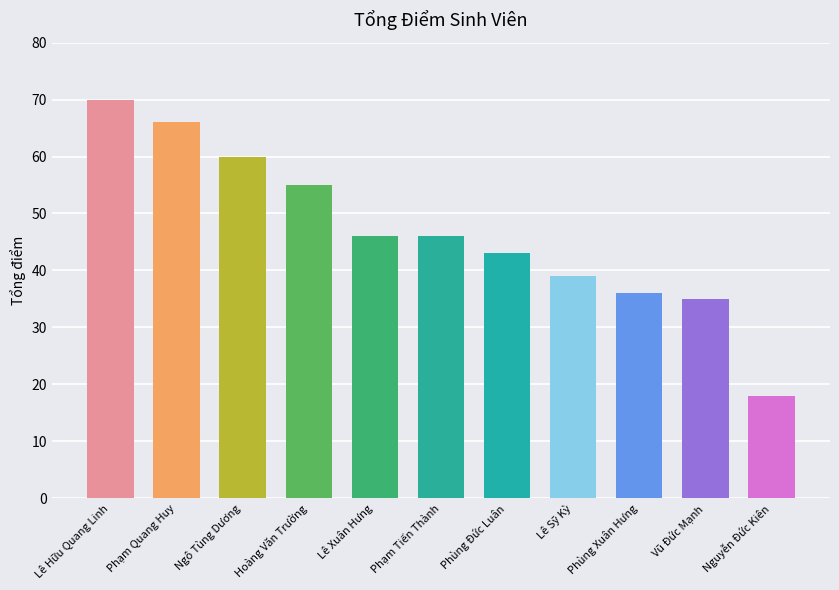

What is the change in value from Lê Sỹ Kỳ to Vũ Đức Mạnh?

-4